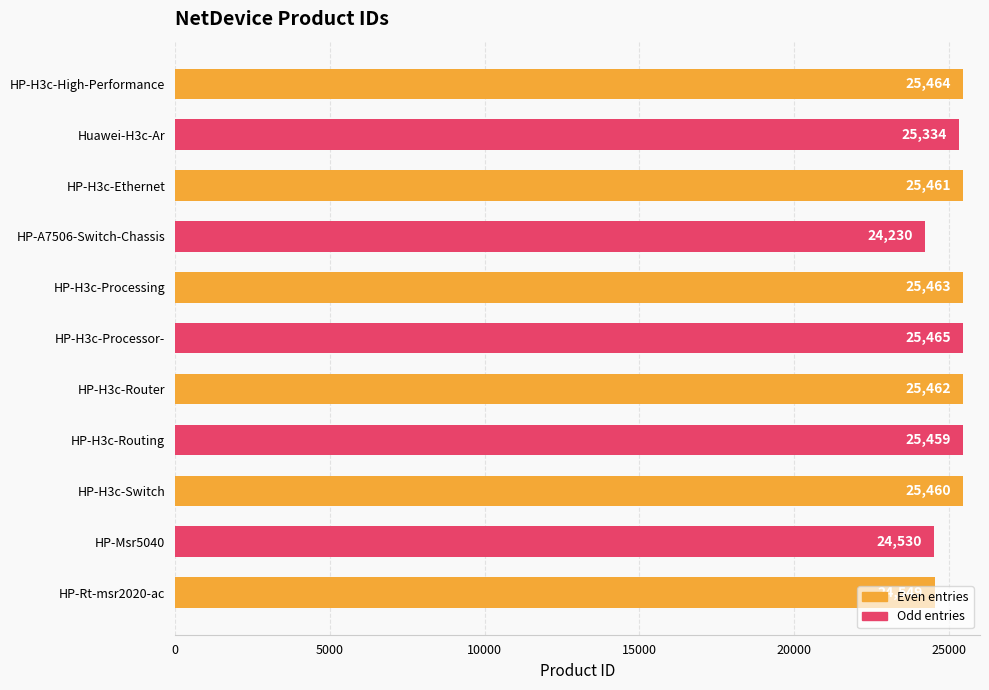

What is the change in value from HP-H3c-Routing to HP-H3c-Switch?

+1